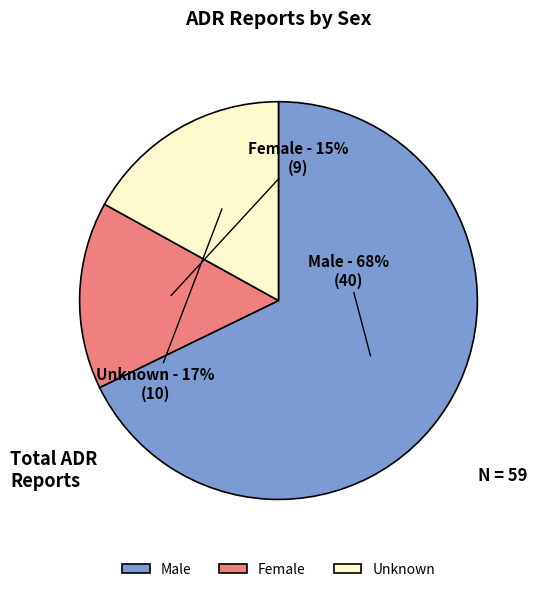

What is the largest slice in the pie chart?

Male